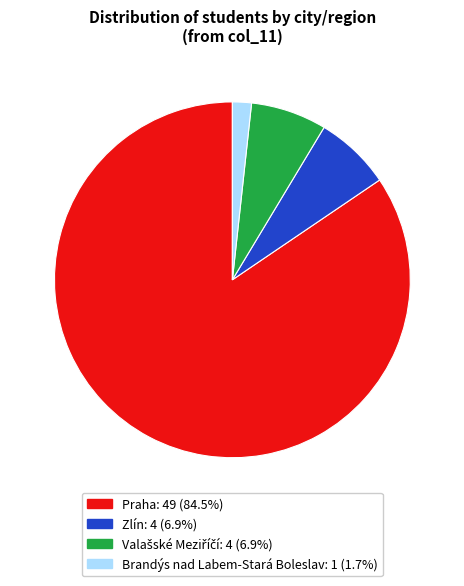

Is there a majority slice in this chart?

Yes